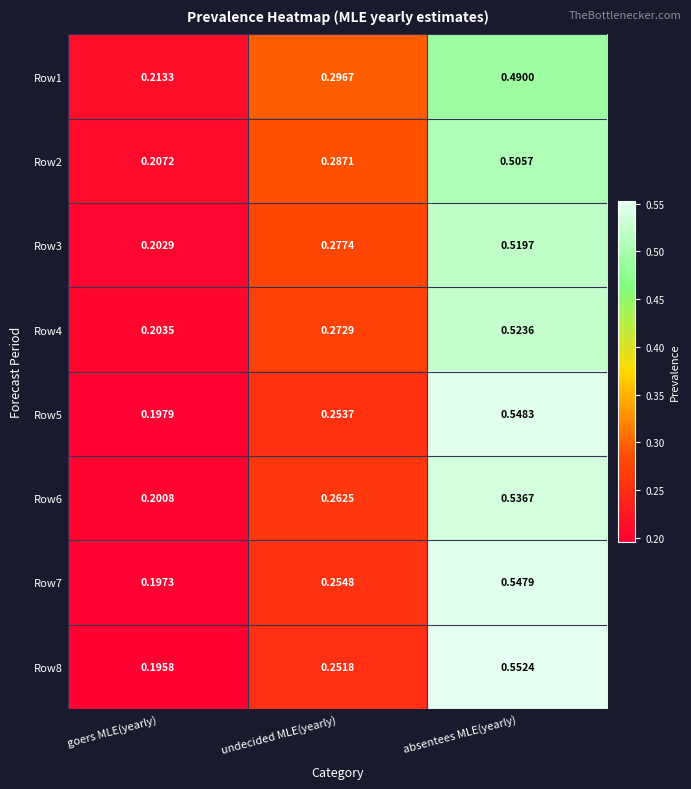

Which category has the lowest value in the Row2 series?

goers MLE(yearly)